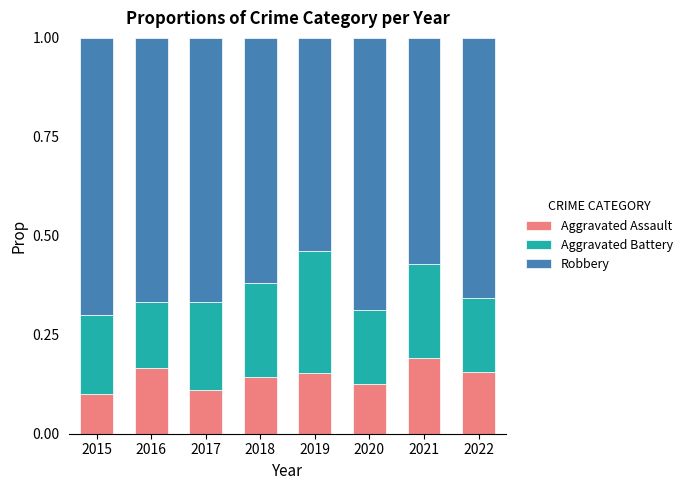

Is it true that Aggravated Assault equals 0.2 at 2016?

True